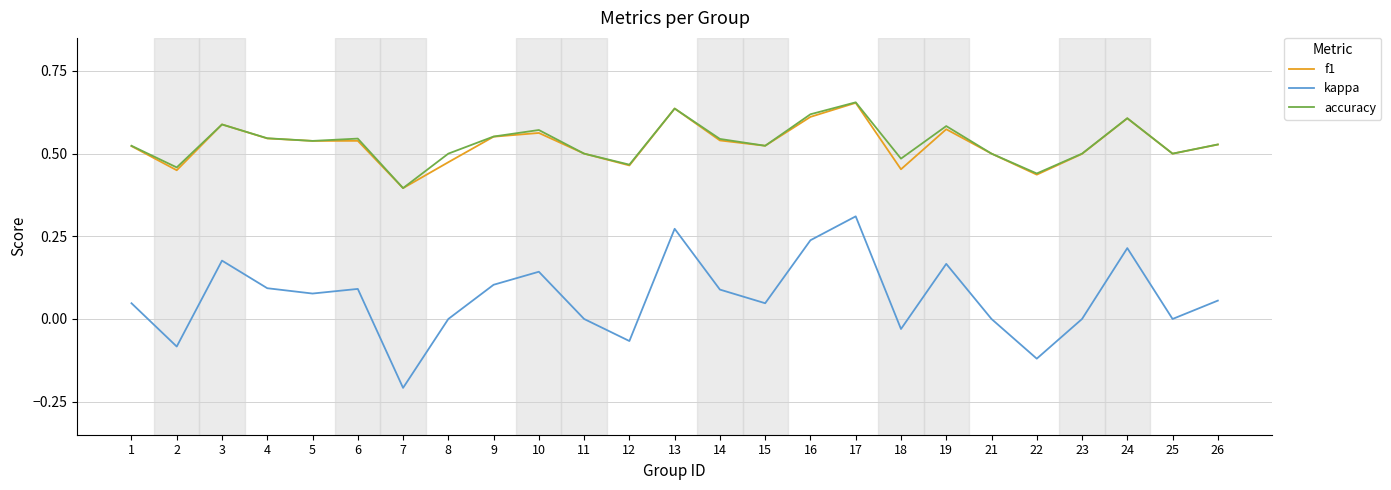

Which series changed the most between 19 and 21?

kappa